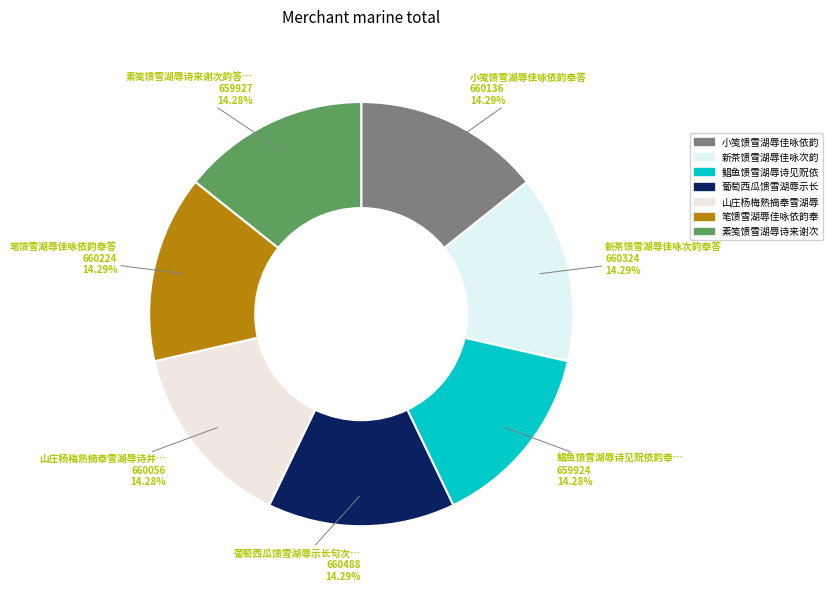

How many segments does this pie chart have?

7